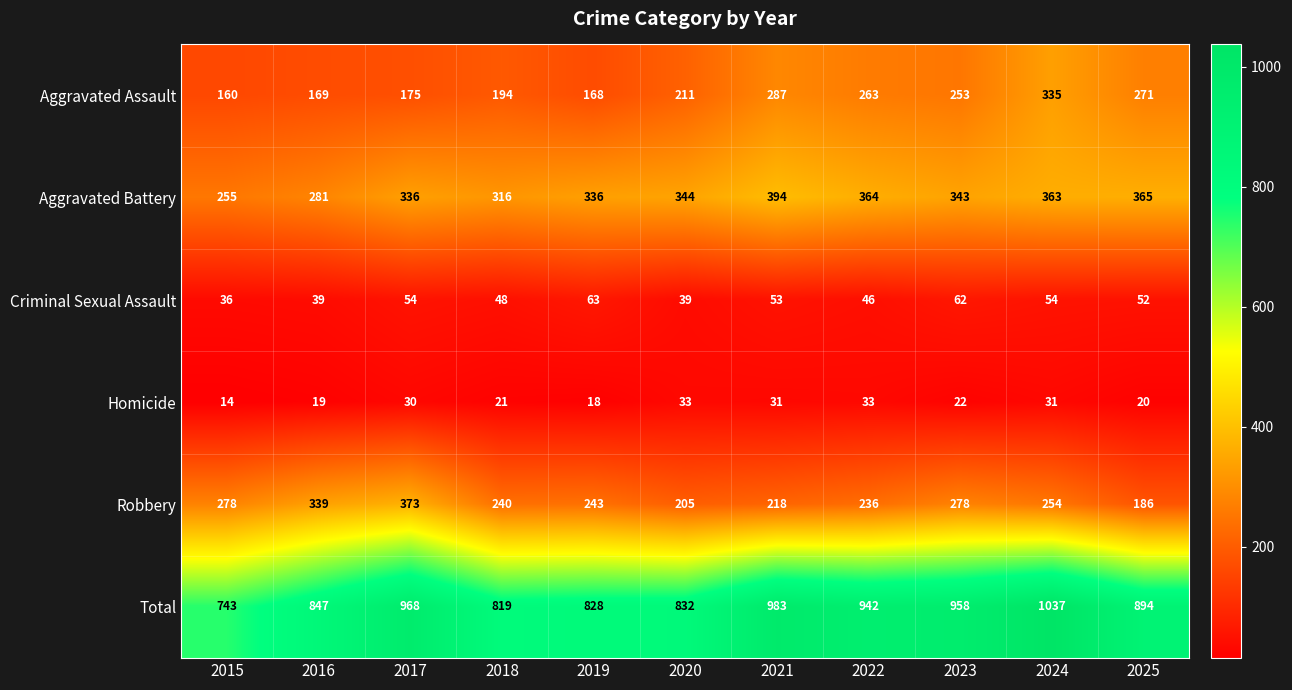

Rank the series by their maximum value, from highest to lowest.

Total, Aggravated Battery, Robbery, Aggravated Assault, Criminal Sexual Assault, Homicide